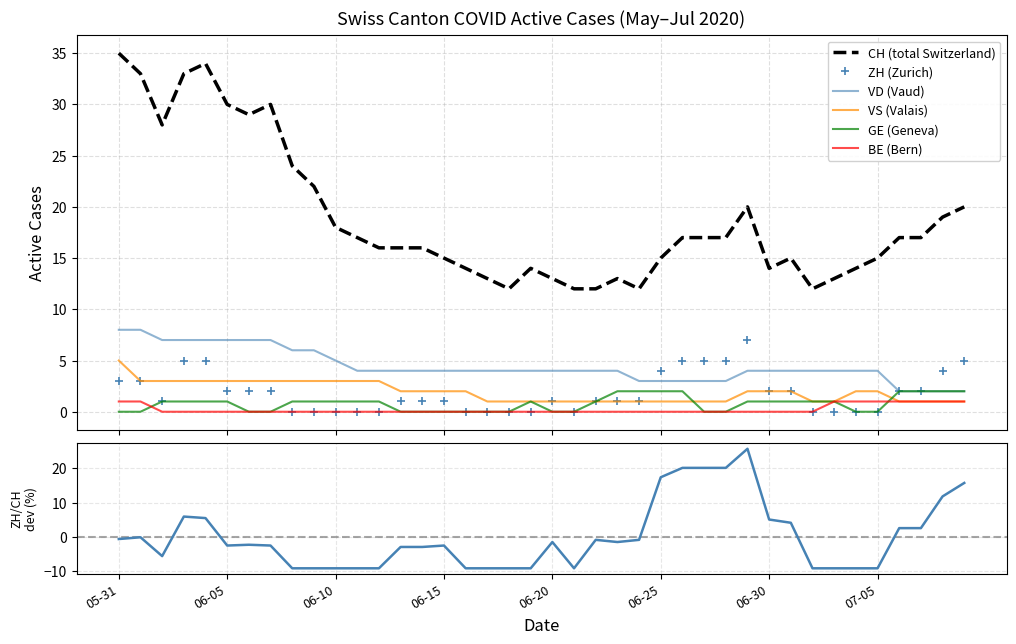

What is the highest value of the ZH (Zurich) series?

7